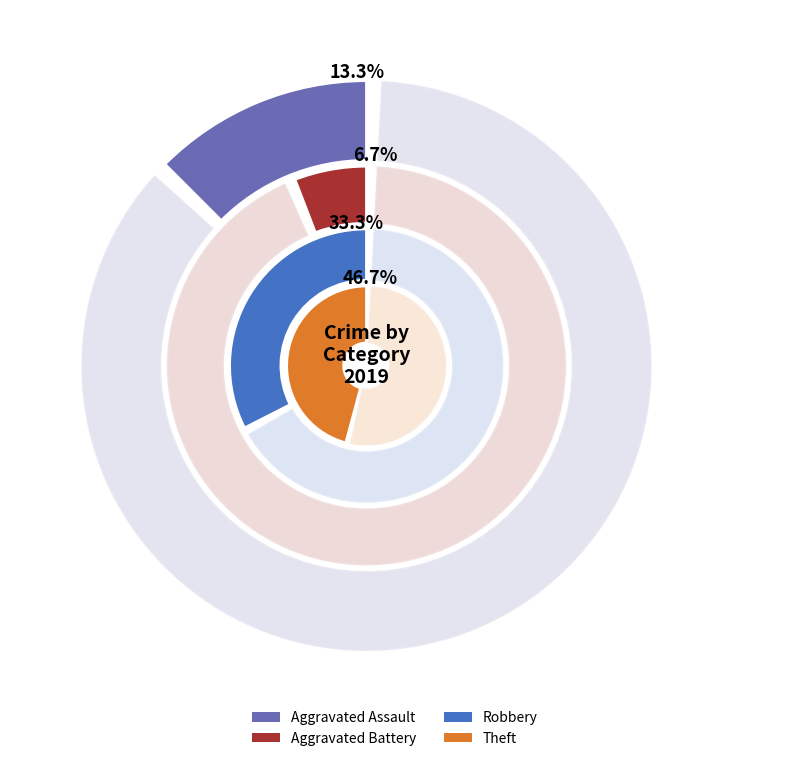

To the nearest percent, what is the difference between the largest and smallest slice percentages?

40%